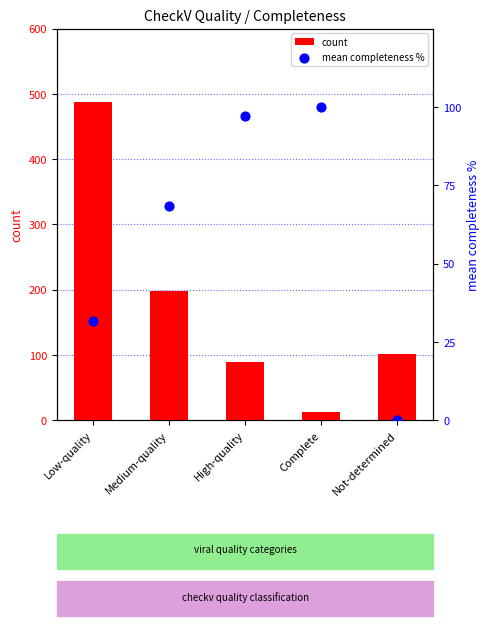

At how many categories does at least one series exceed 146?

2